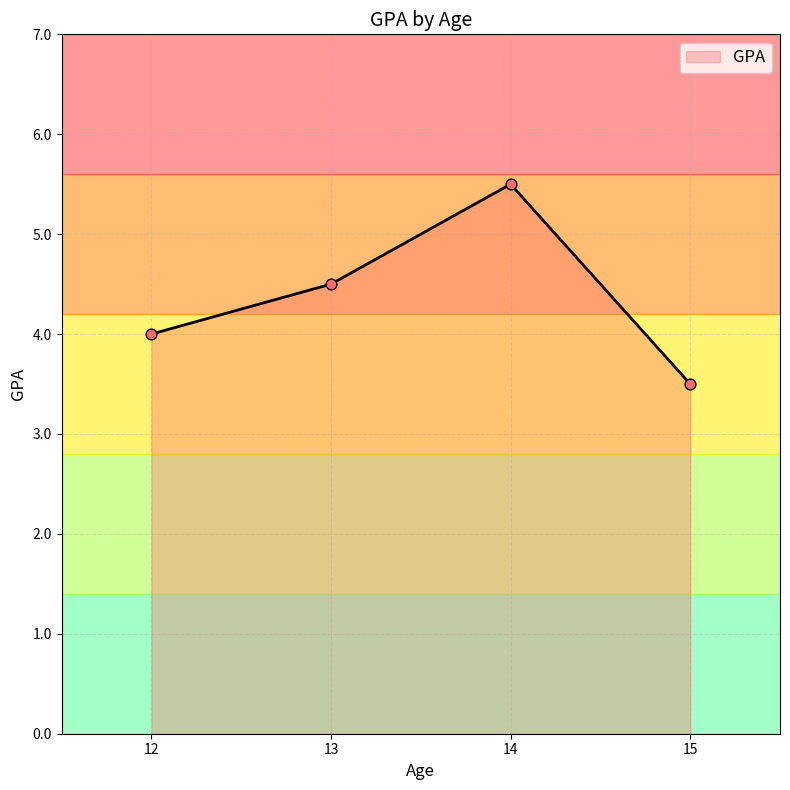

What is the change in value from 12 to 14?

+1.5